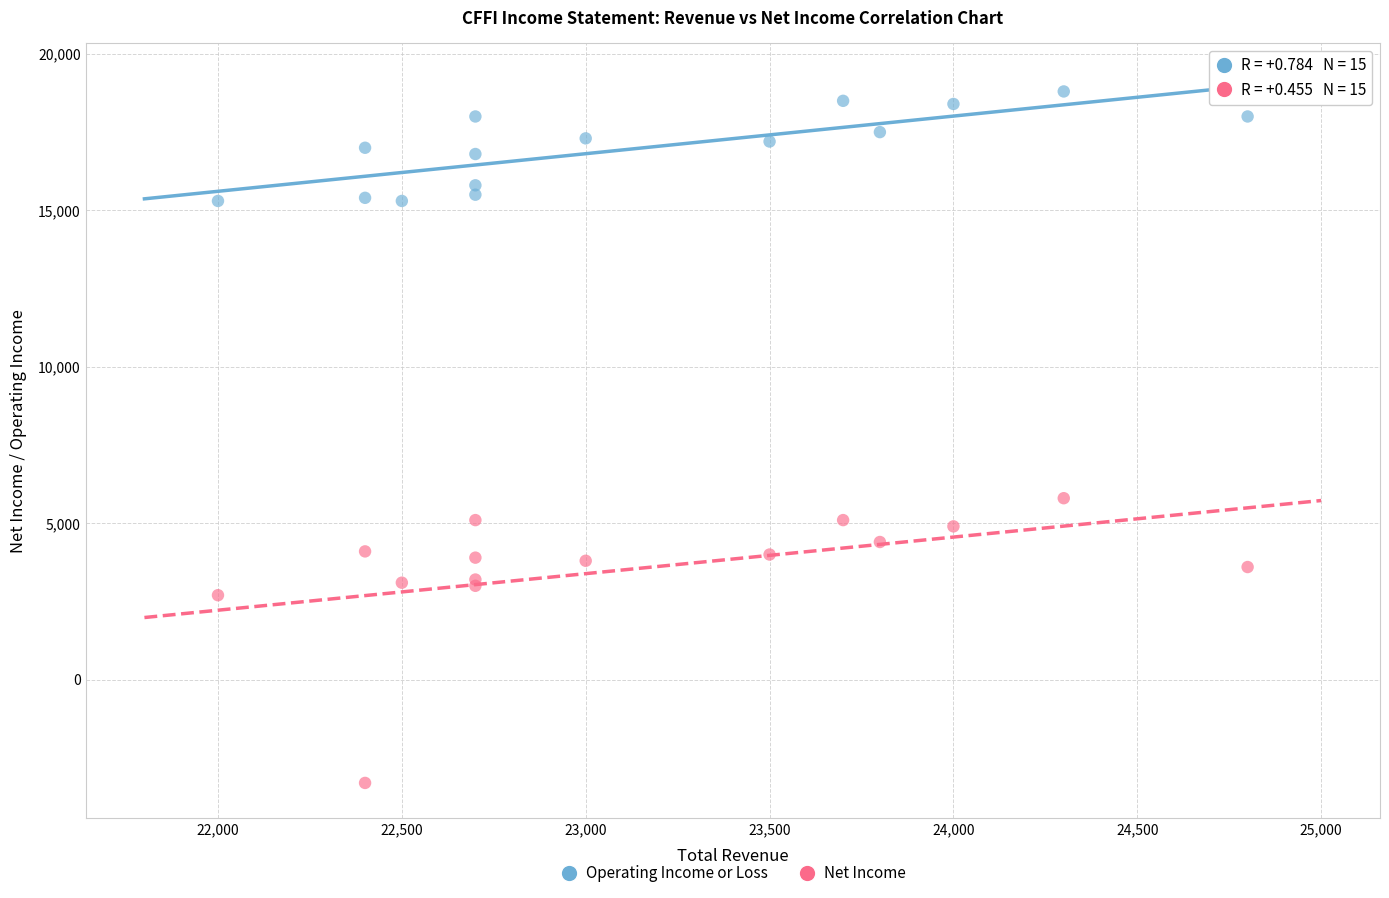

Which series reaches the minimum Y coordinate?

Net Income